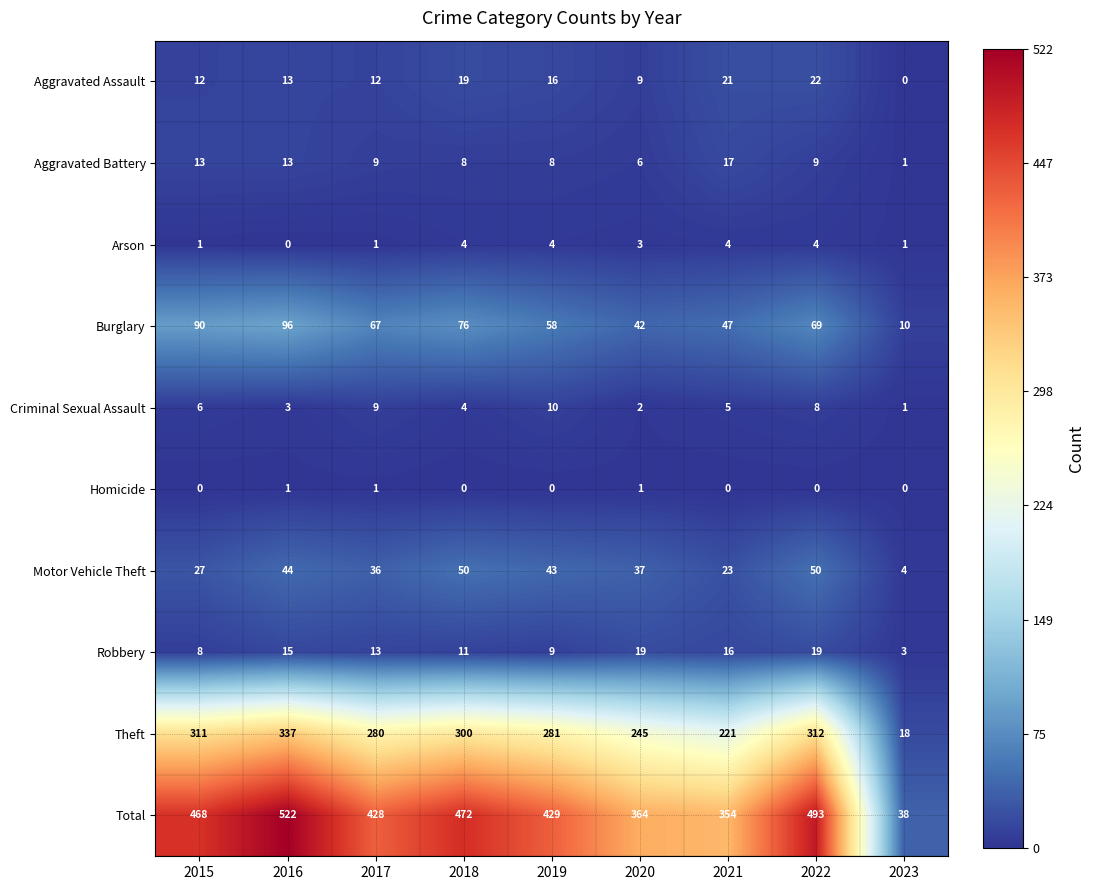

The value of Burglary at 2020 is 17. True or false?

False